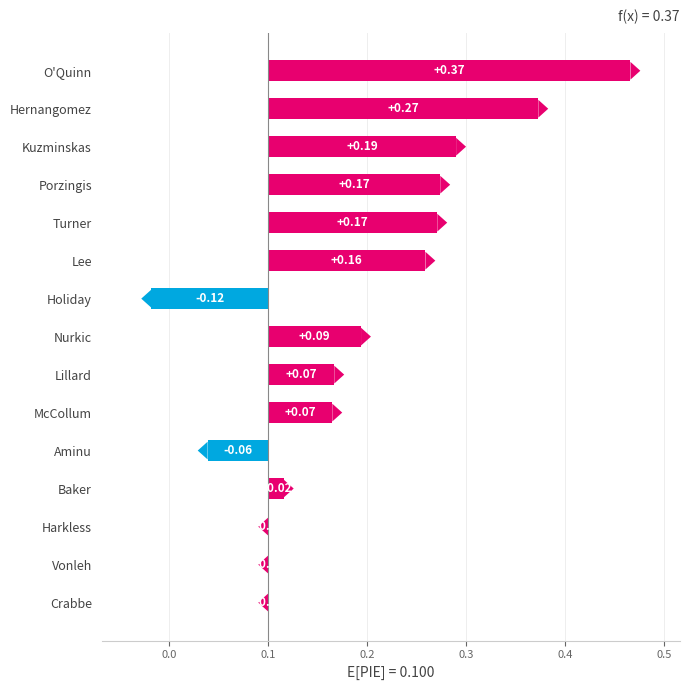

What is the value of the 9th bar from the left?

0.1